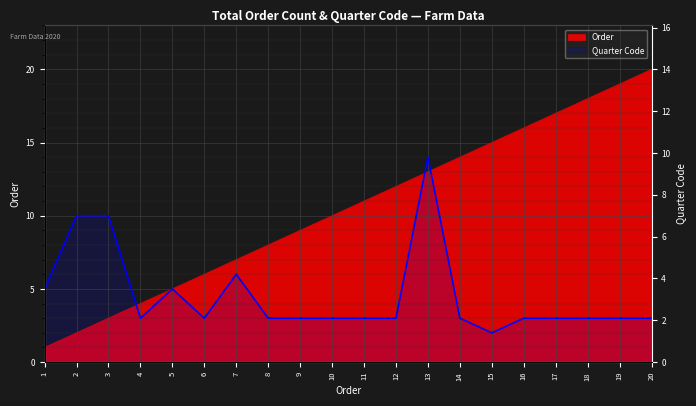

How many lines are shown in the chart?

2